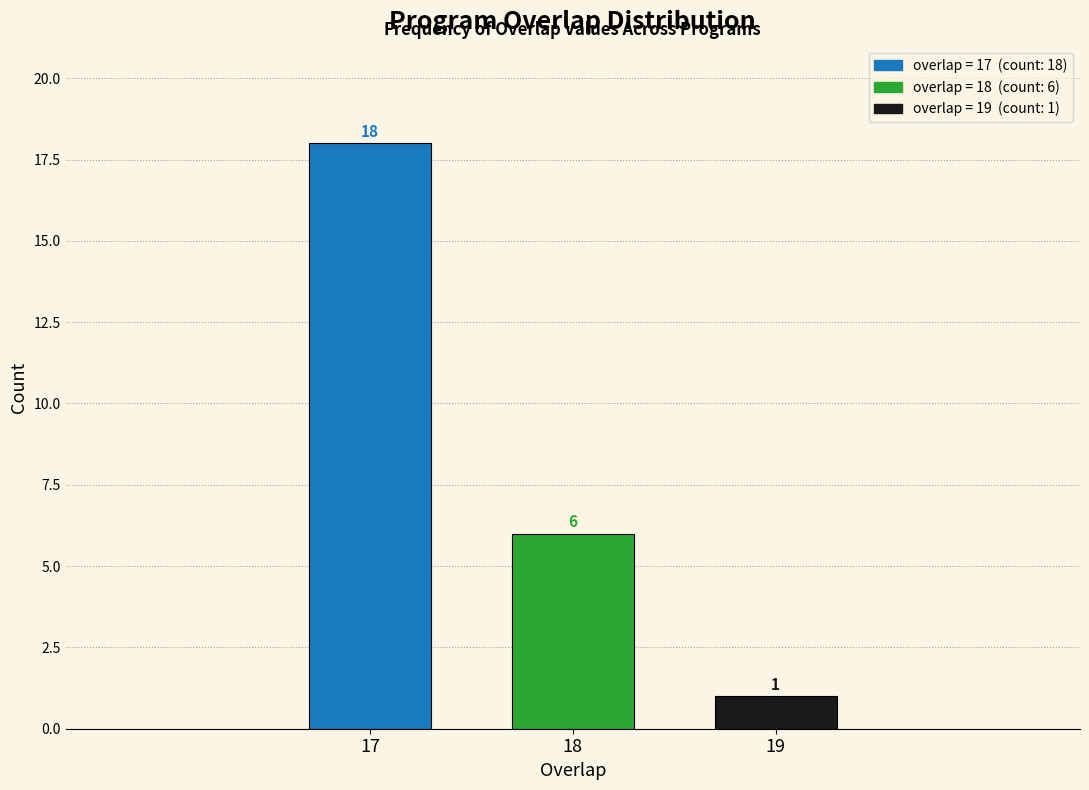

Reading right to left, transcribe all the data shown in this chart.

1	6	18